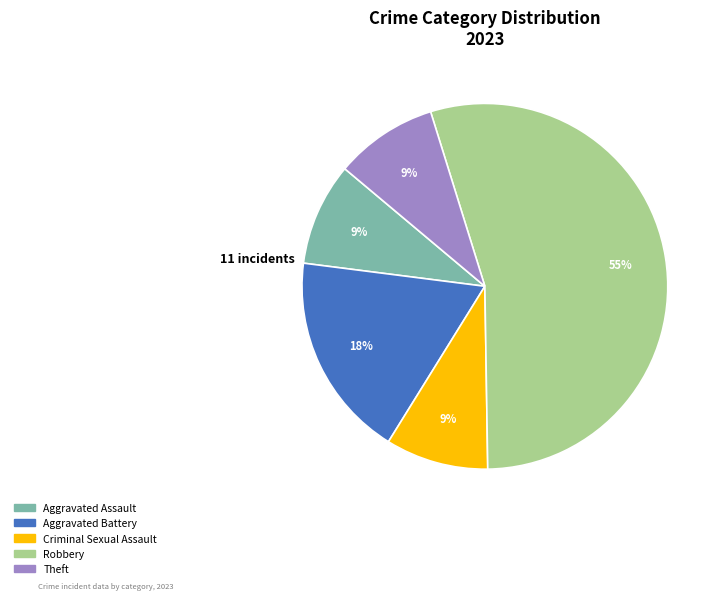

How many slices are in this pie chart?

5